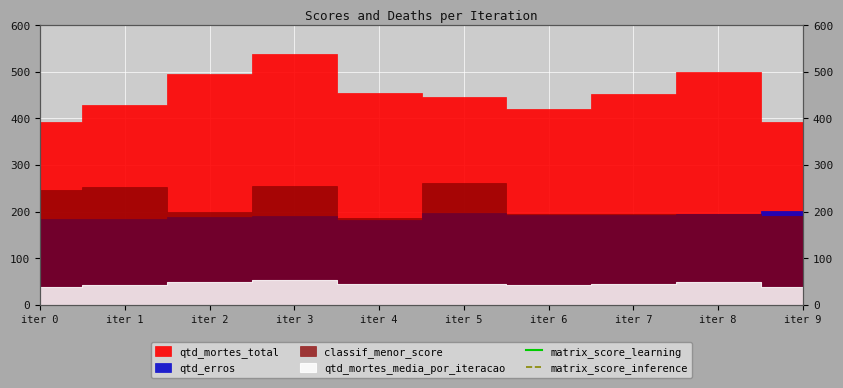

Does the chart display data point markers on the line(s)?

No